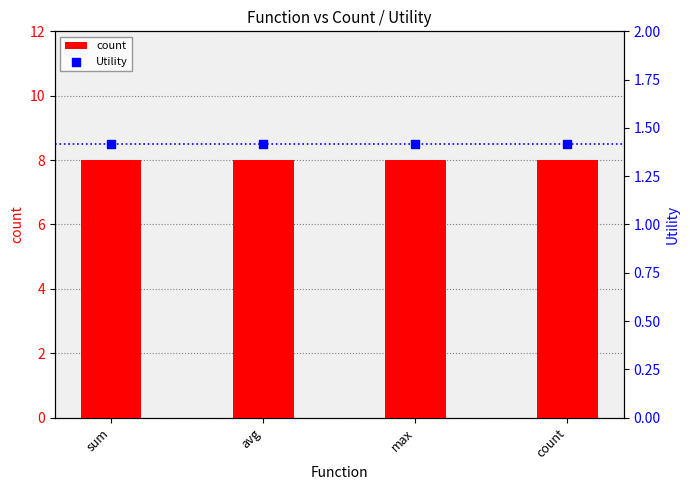

Which series reaches the maximum Y coordinate?

count